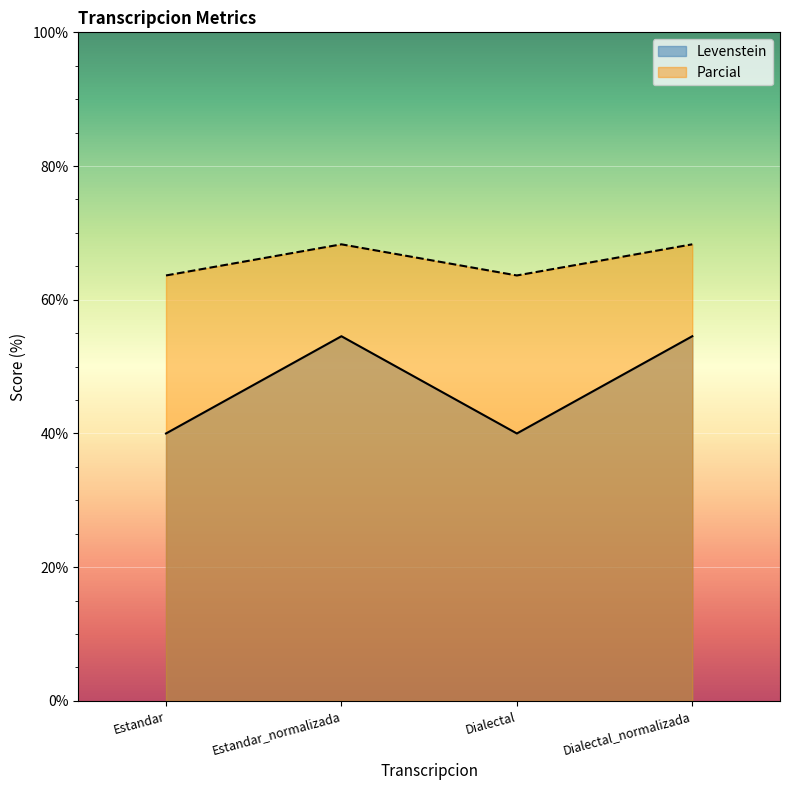

True or false: Levenstein and Parcial intersect in this chart.

False